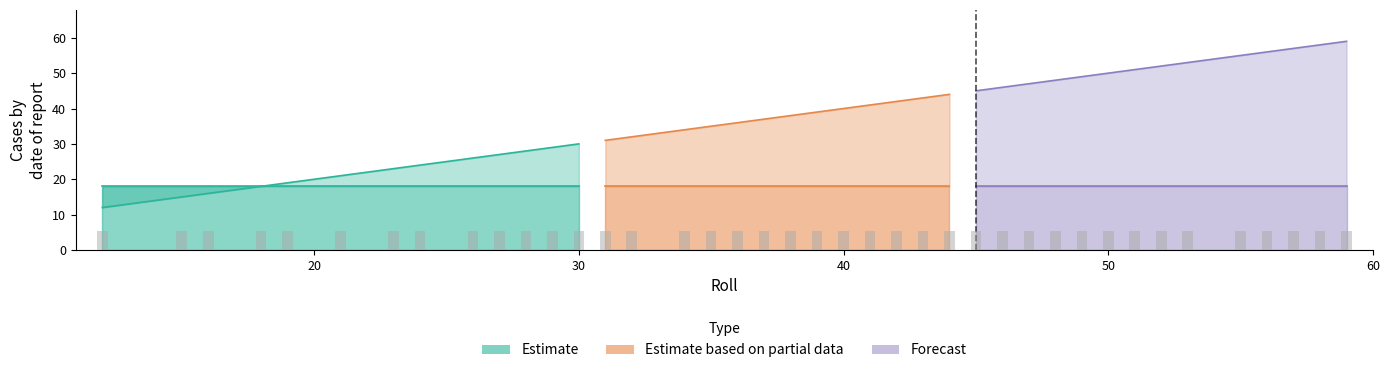

At which label does Roll reach its peak?

59